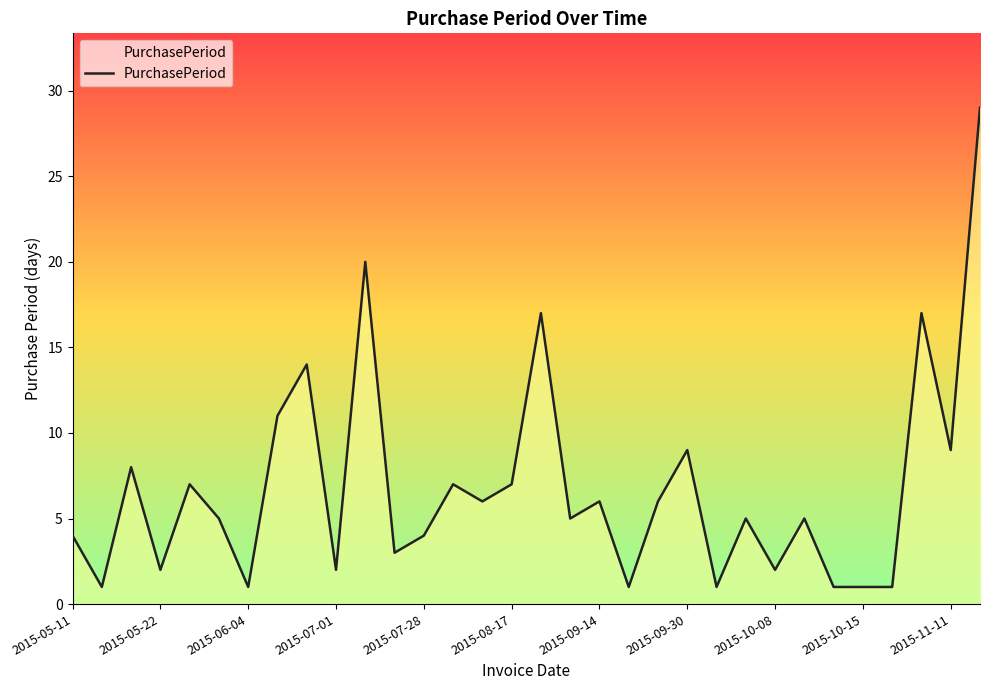

Reading left to right, list all the values displayed in this chart.

4	1	8	2	7	5	1	11	14	2	20	3	4	7	6	7	17	5	6	1	6	9	1	5	2	5	1	1	1	17	9	29